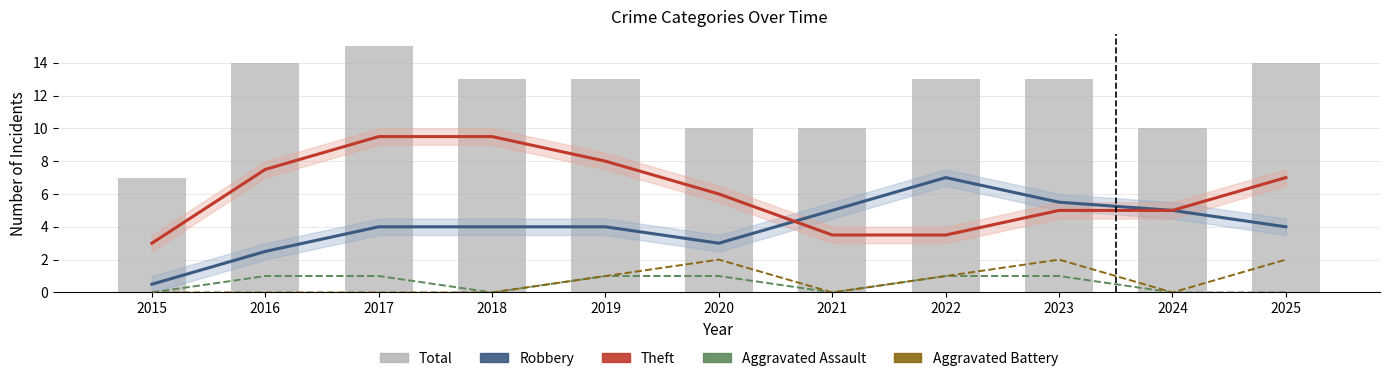

What is the difference between the maximum and second lowest values in the Aggravated Assault series?

1.0